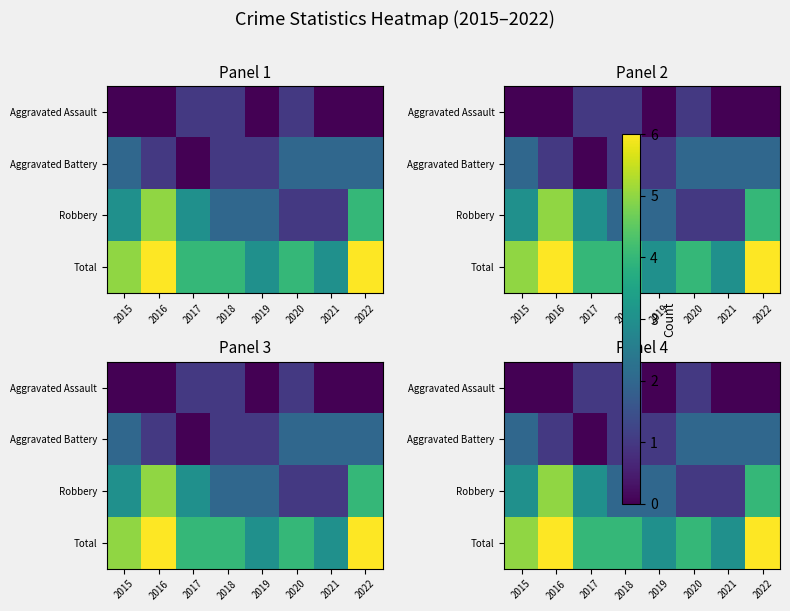

At how many categories does at least one series exceed 1?

8